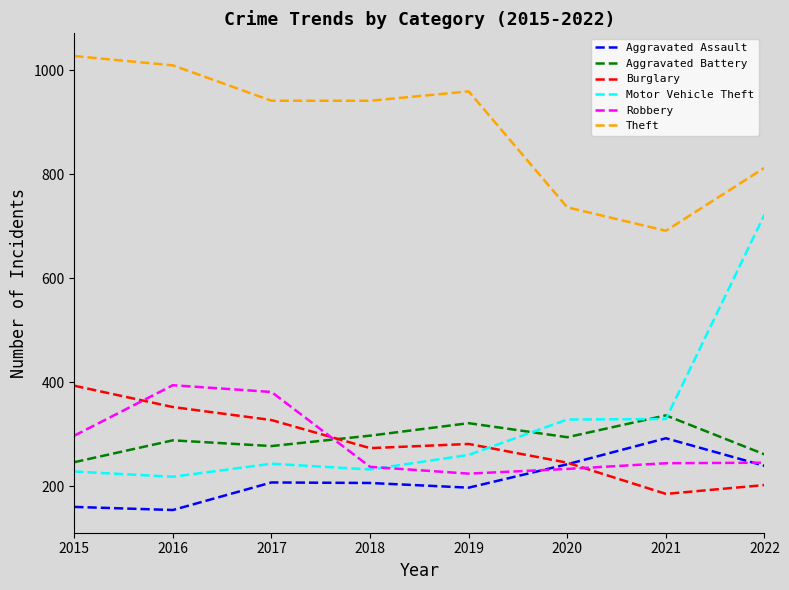

What is the total value across all series at 2019?

2242